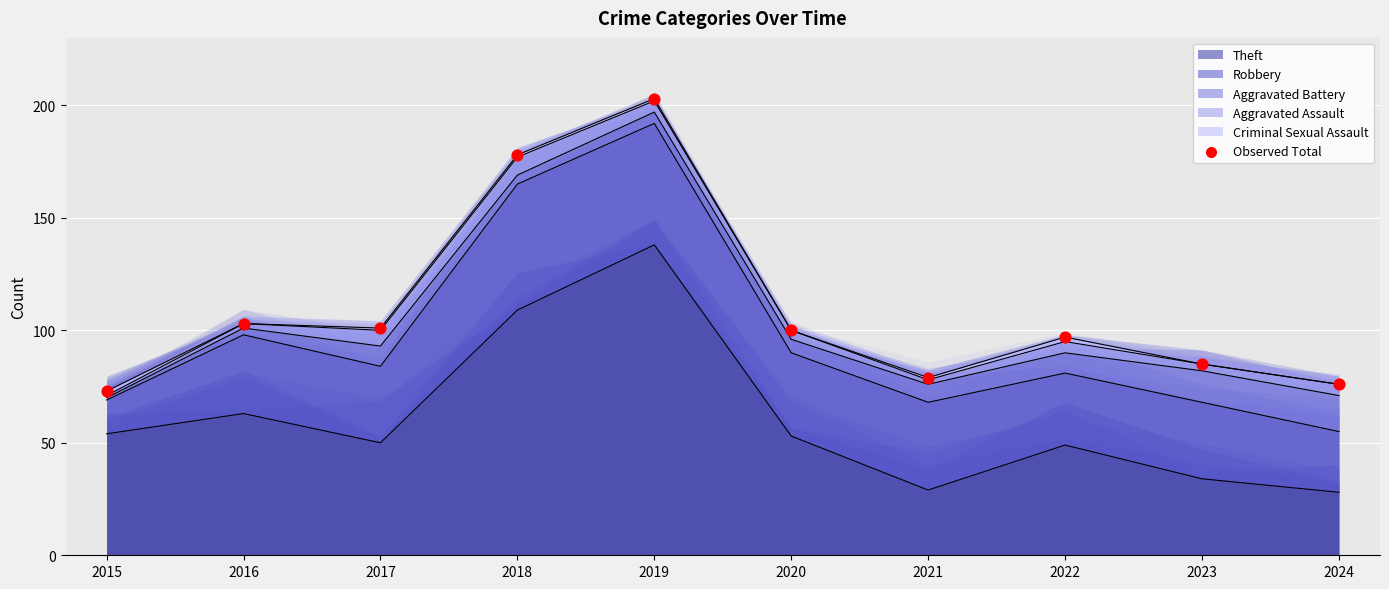

What is the change in value from 2018 to 2024?

-102